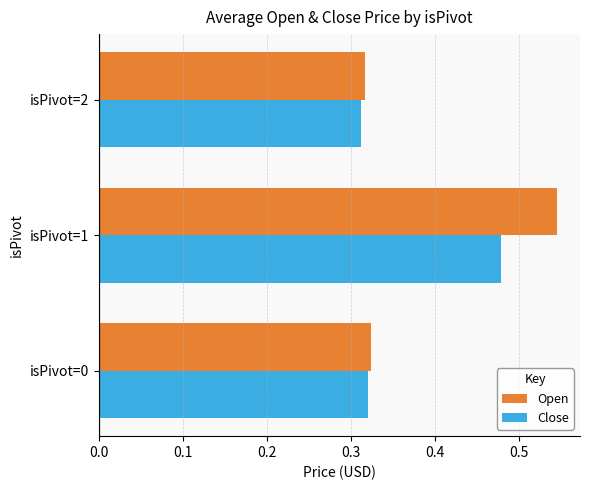

Which series has the largest total across all categories?

Open